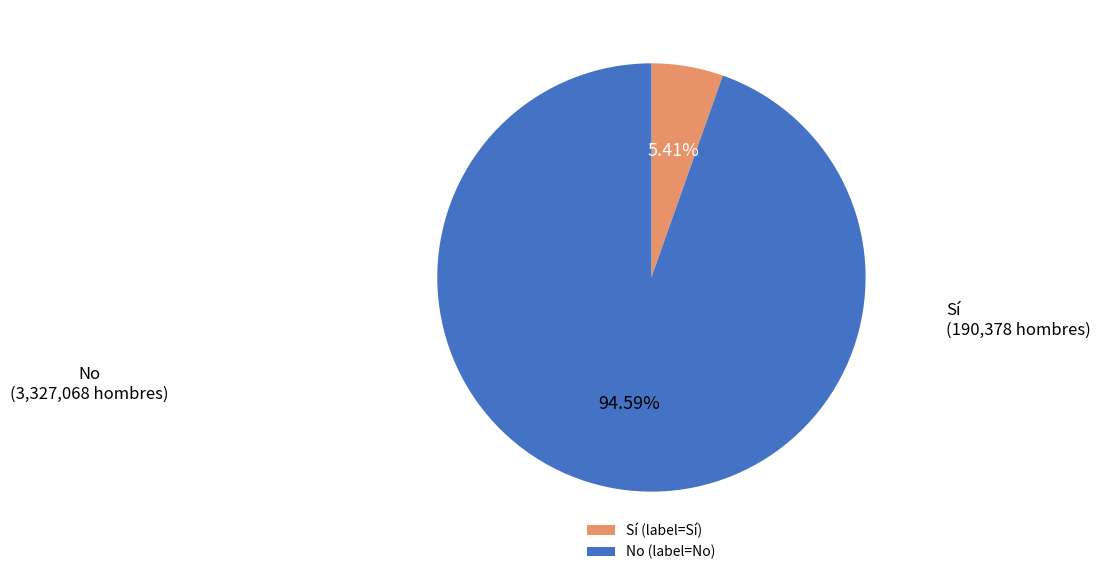

What percentage is the Sí slice, to the nearest percent?

5%